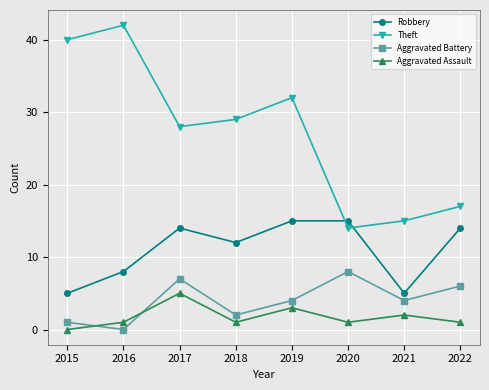

What is the value of the Aggravated Assault point at the 3rd from the left?

5